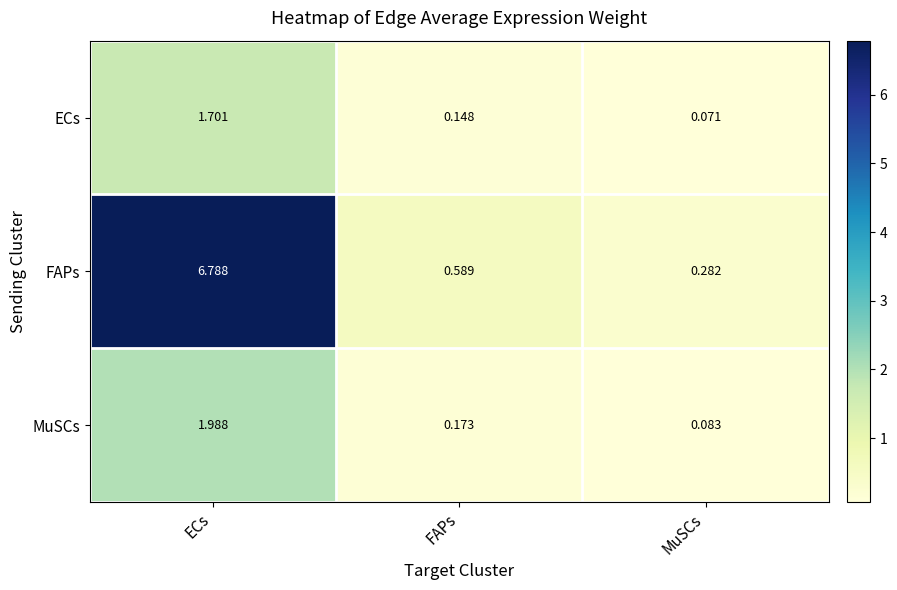

Which series has the largest total across all categories?

FAPs